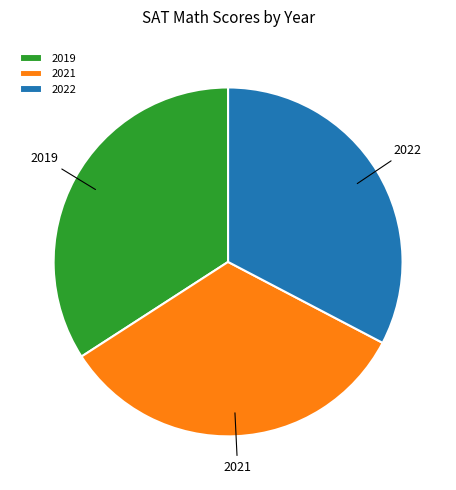

Combined, do 2019 and 2022 account for over 50%?

Yes